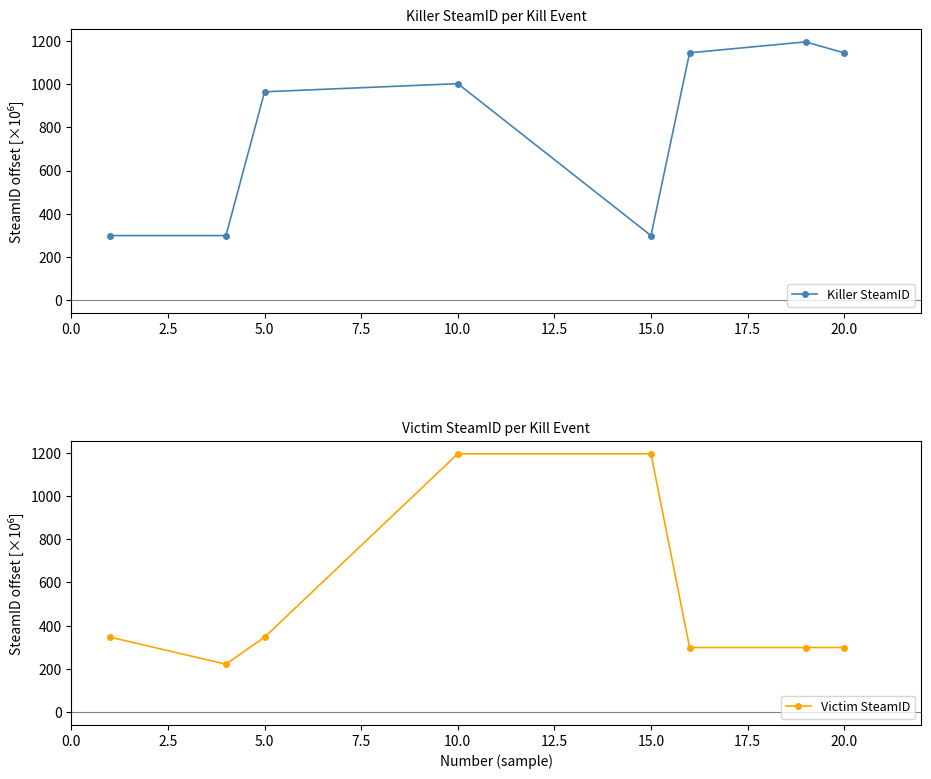

What are all the series names shown in the legend?

Killer SteamID, Victim SteamID